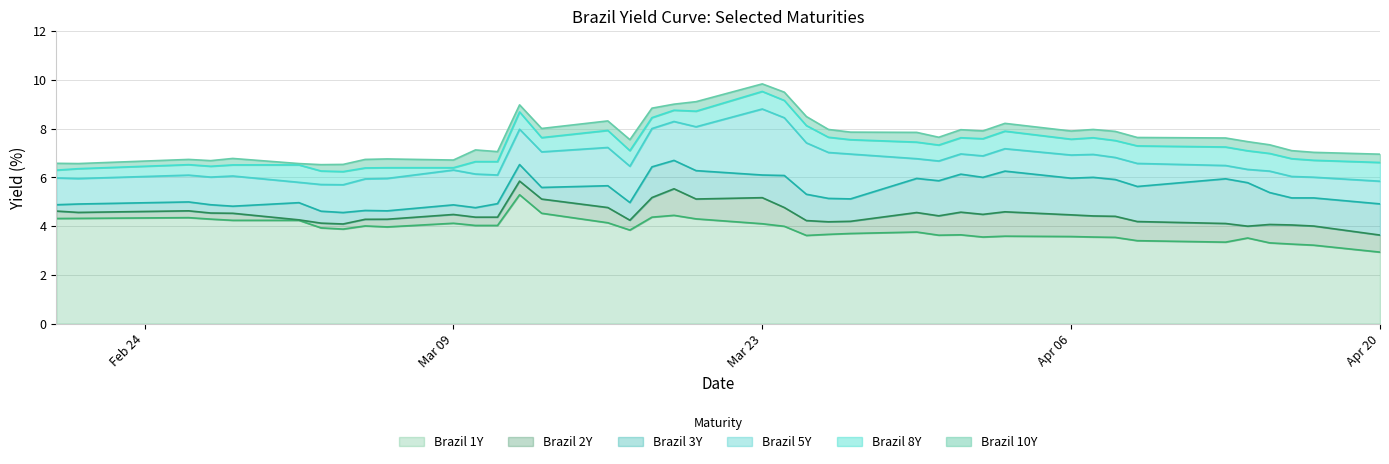

What is the highest value of the Brazil 1Y series?

5.3